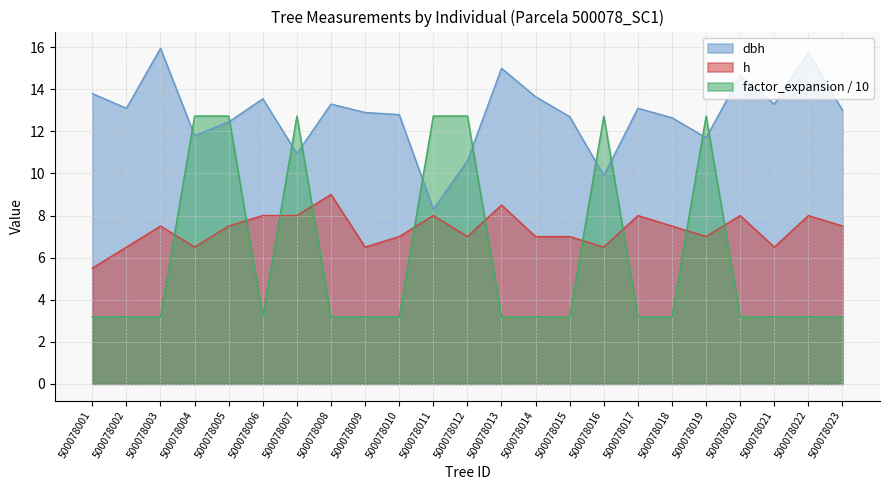

At how many categories does at least one series exceed 3?

23